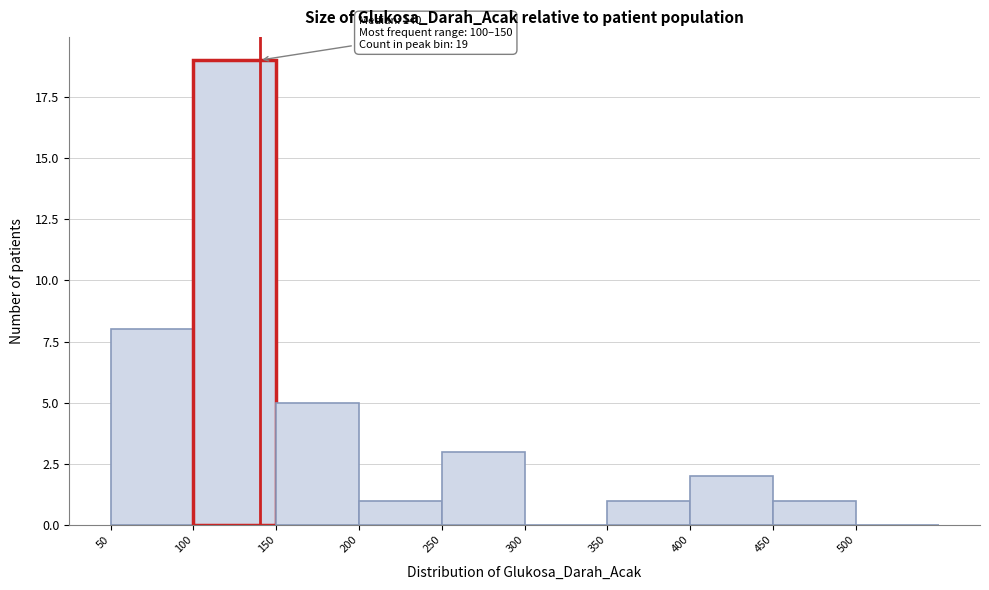

Which range on the x-axis has the tallest bar?

100 to 150